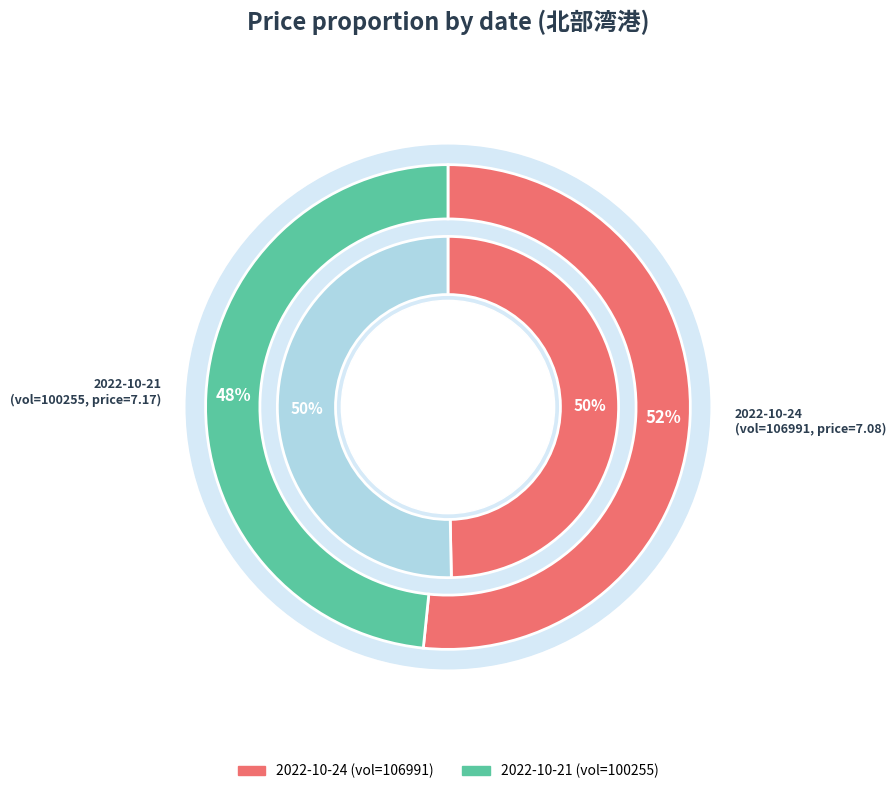

To the nearest percent, what is the average slice percentage?

50%